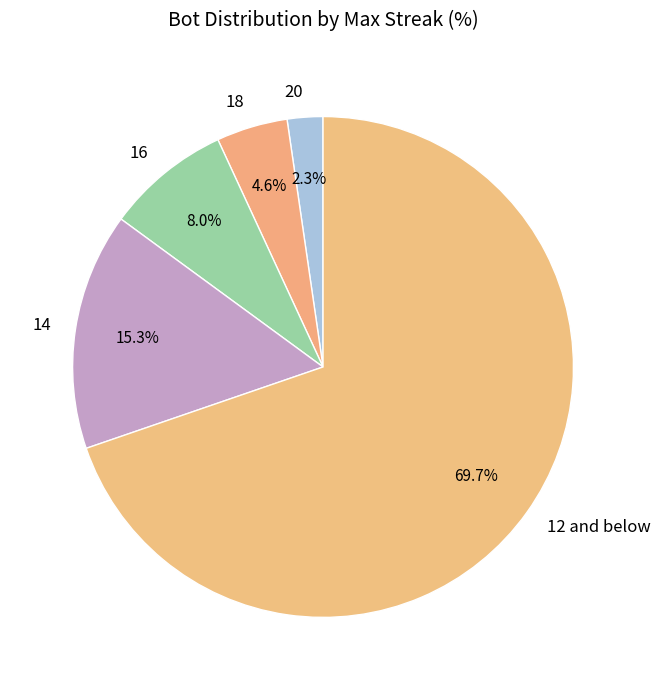

Approximately how many times larger is the value at 20 compared to 16?

0.3